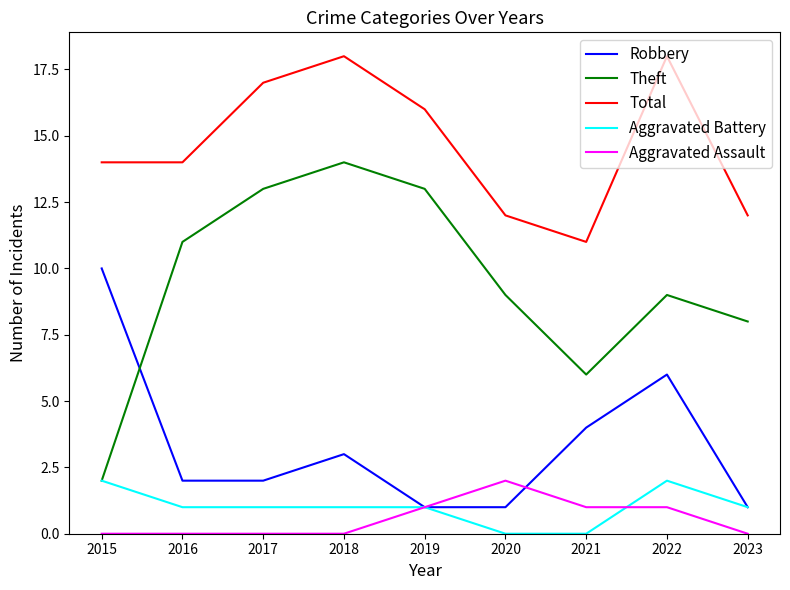

Does the chart display data point markers on the line(s)?

No